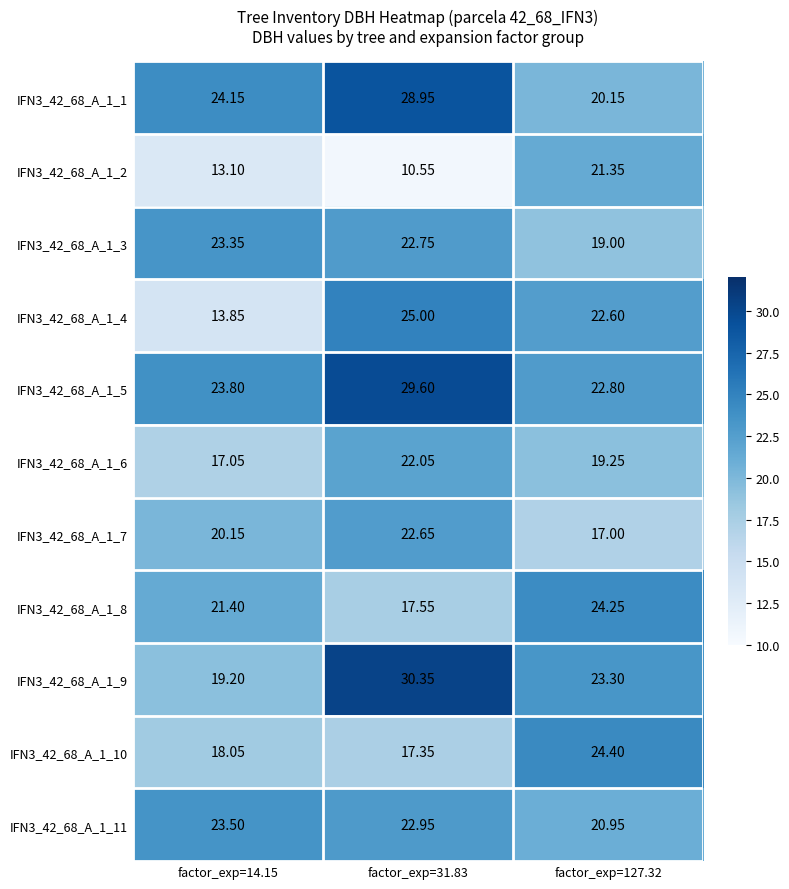

Is the value of IFN3_42_68_A_1_3 at factor_exp=14.15 greater than the value of IFN3_42_68_A_1_5 at factor_exp=14.15?

No